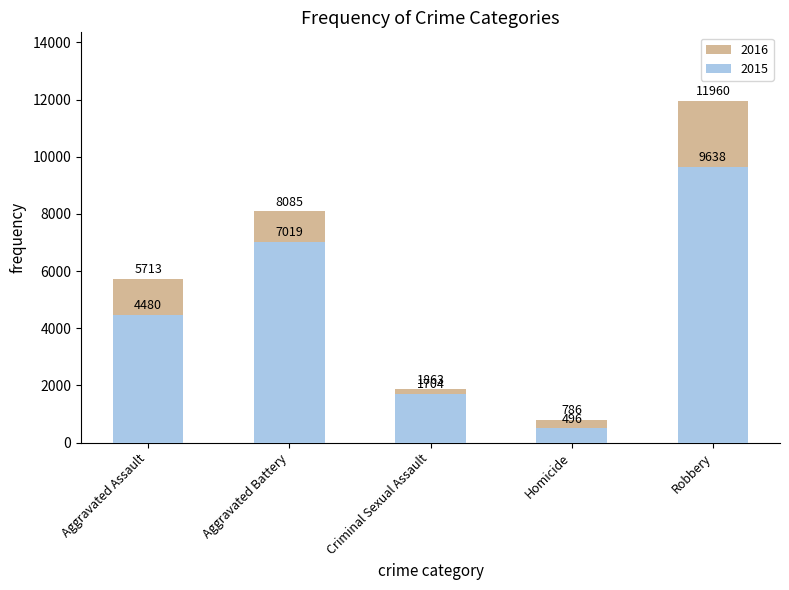

What position from the right is Aggravated Battery?

4